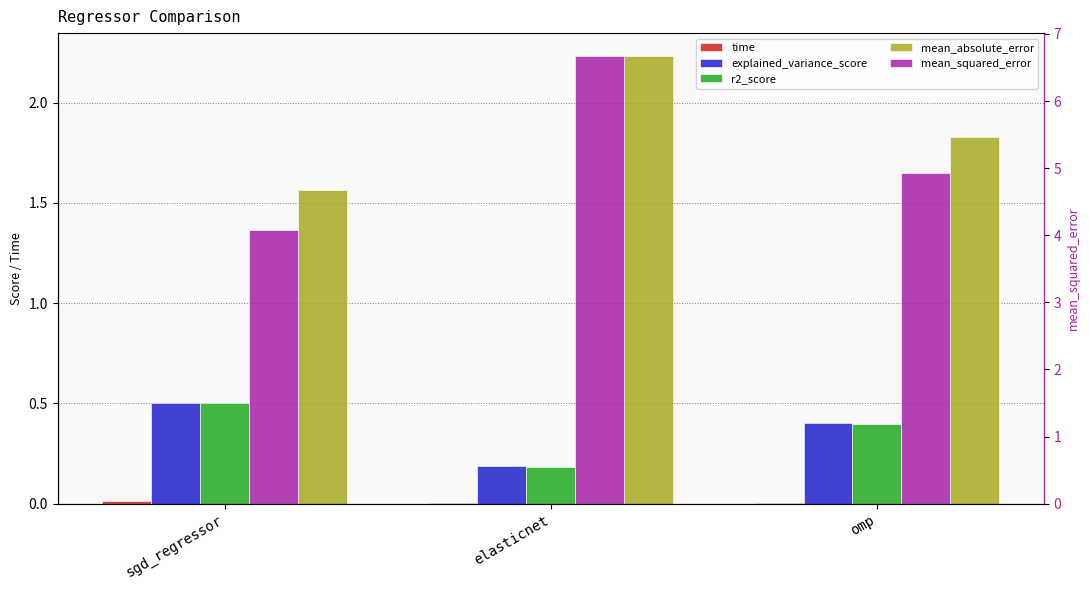

Rank the series by their maximum value, from lowest to highest.

time, r2_score, explained_variance_score, mean_absolute_error, mean_squared_error